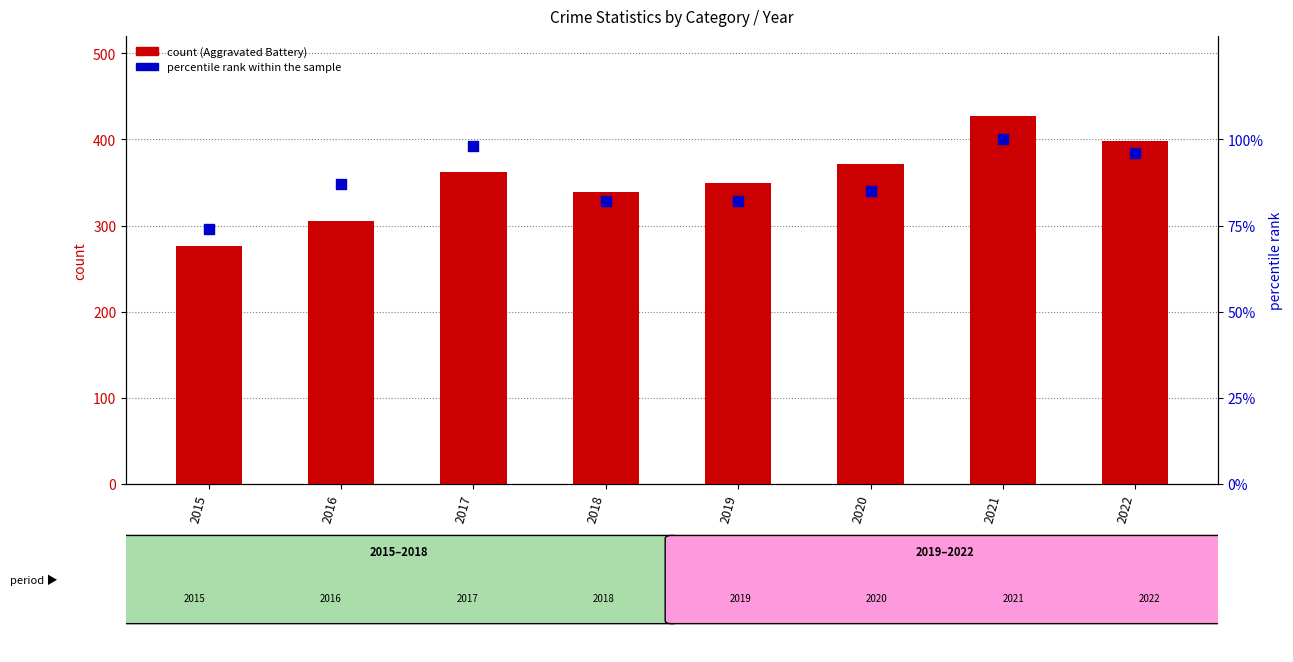

Which series contains the lowest Y value?

percentile rank within the sample